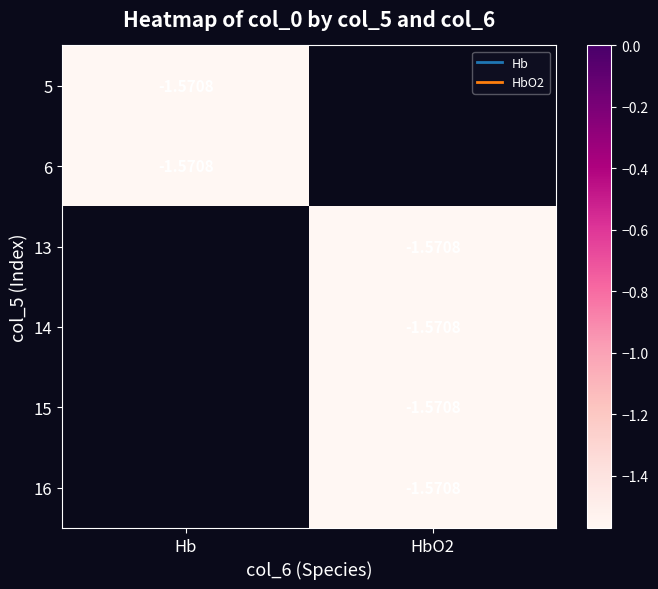

Which series has the widest spread of values?

Hb